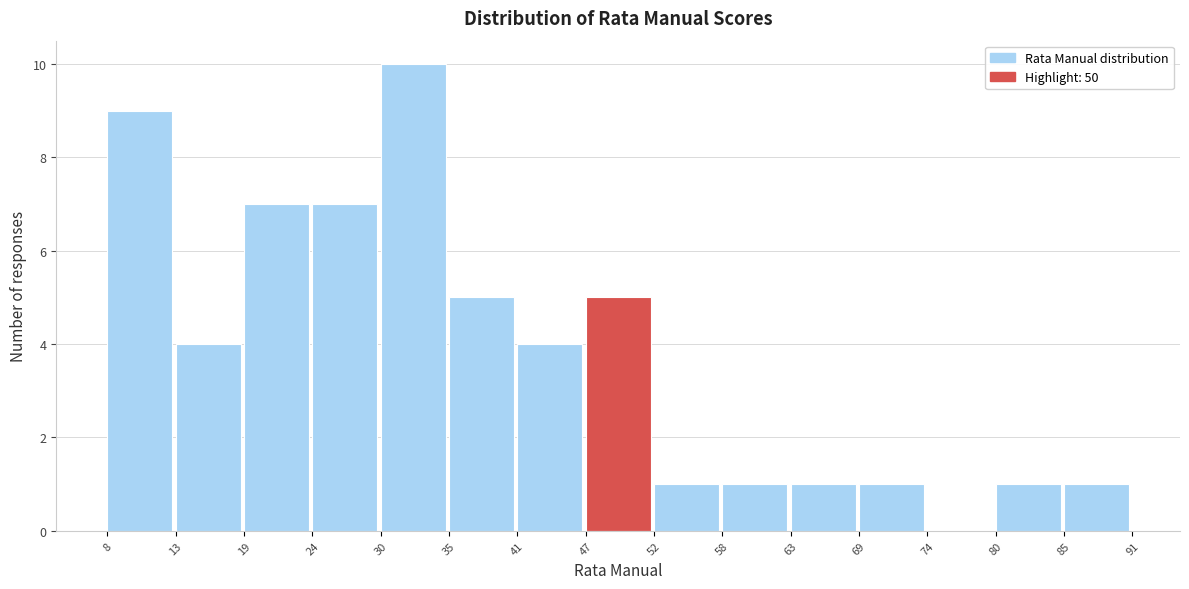

Reading left to right, transcribe this chart: for each bar, give the range it covers on the x-axis and its height. The values are not printed on the chart, so give them approximately, as read against the axis.

8 to 13: 9
13 to 19: 4
19 to 24: 7
24 to 30: 7
30 to 35: 10
35 to 41: 5
41 to 47: 4
47 to 52: 5
52 to 58: 1
58 to 63: 1
63 to 69: 1
69 to 74: 1
74 to 80: 0
80 to 85: 1
85 to 91: 1